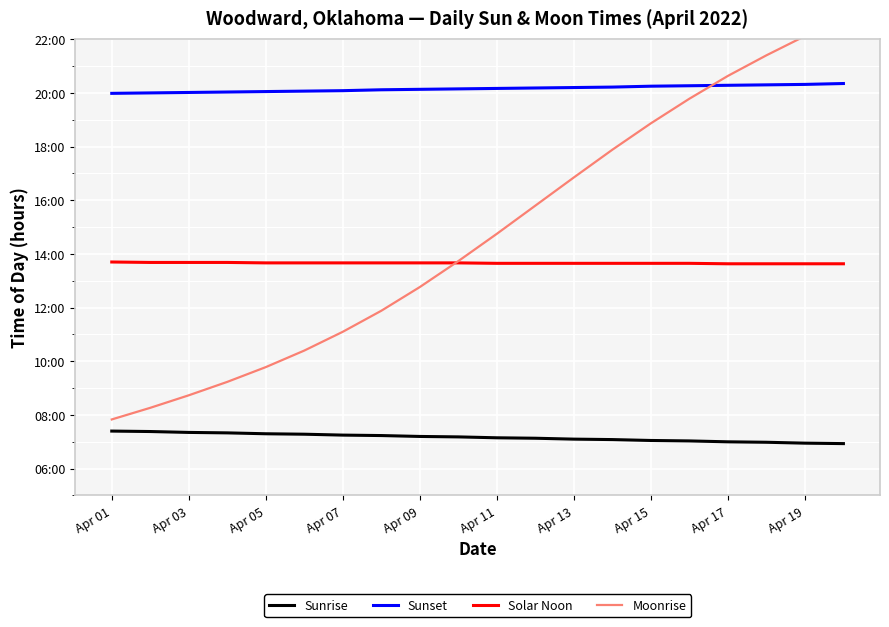

At how many categories does at least one series exceed 16?

20